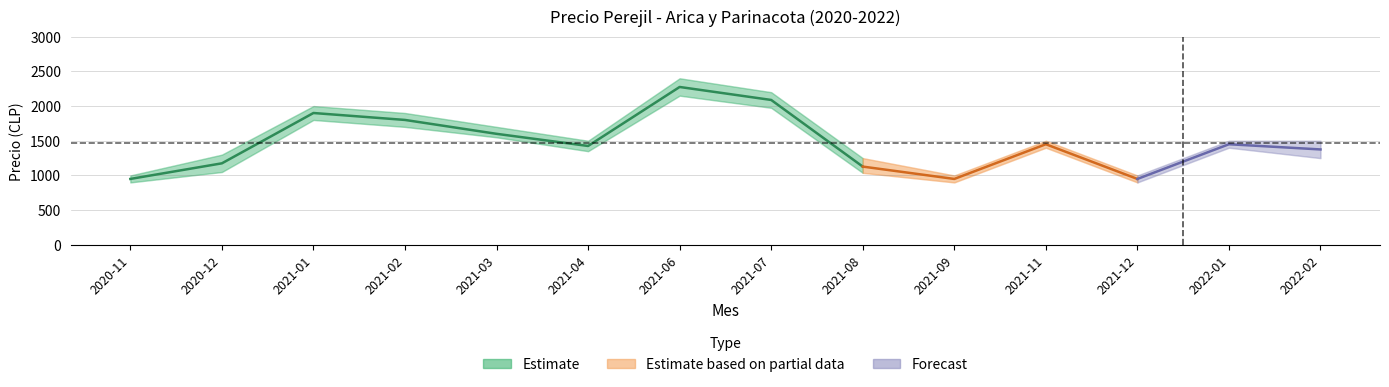

Reading left to right, list all the values displayed in this chart.

Precio minimo: 2020-11=900	2020-12=1050	2021-01=1800	2021-02=1700	2021-03=1550	2021-04=1350	2021-06=2150	2021-07=1975	2021-08=1038	2021-09=900	2021-11=1400	2021-12=900	2022-01=1400	2022-02=1250
Precio promedio ponderado: 2020-11=950	2020-12=1175	2021-01=1900	2021-02=1800	2021-03=1600	2021-04=1425	2021-06=2275	2021-07=2088	2021-08=1128	2021-09=950	2021-11=1450	2021-12=950	2022-01=1450	2022-02=1375
Precio maximo: 2020-11=1000	2020-12=1300	2021-01=2000	2021-02=1900	2021-03=1700	2021-04=1500	2021-06=2400	2021-07=2200	2021-08=1250	2021-09=1000	2021-11=1500	2021-12=1000	2022-01=1500	2022-02=1500